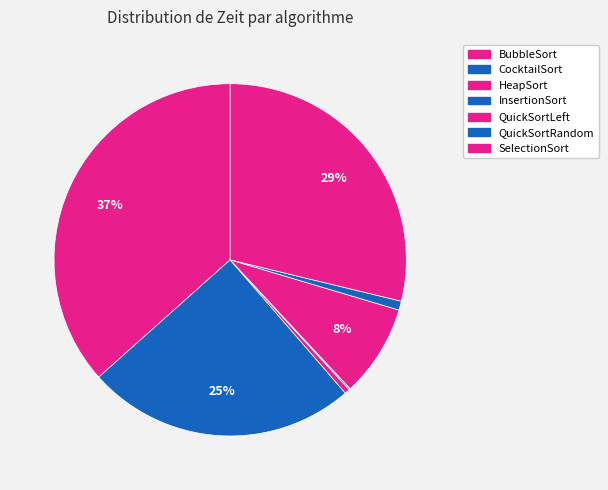

What is the ratio of the value at QuickSortLeft to the value at CocktailSort?

0.3